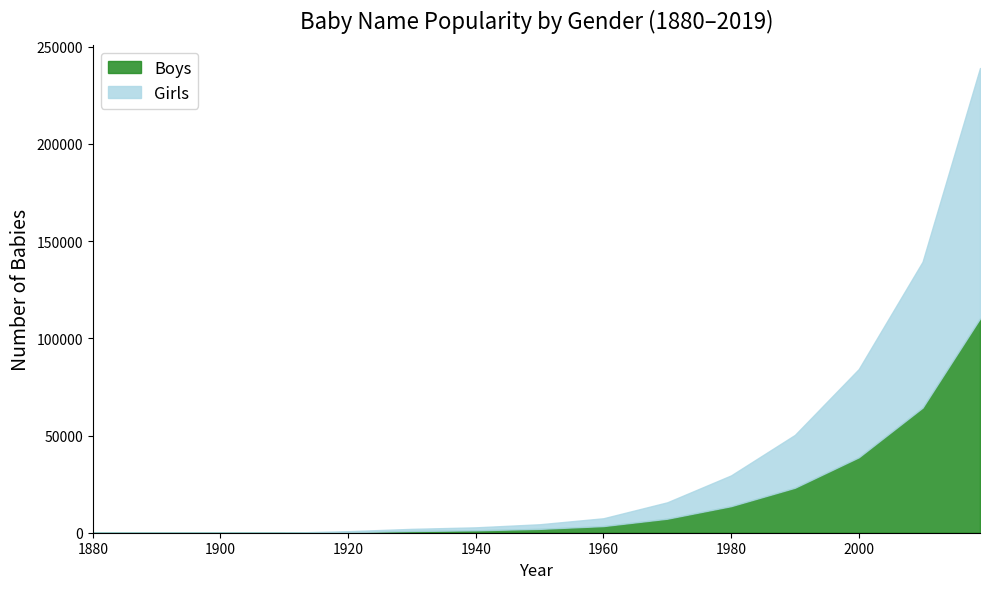

True or false: Girls and Boys cross at least once.

False